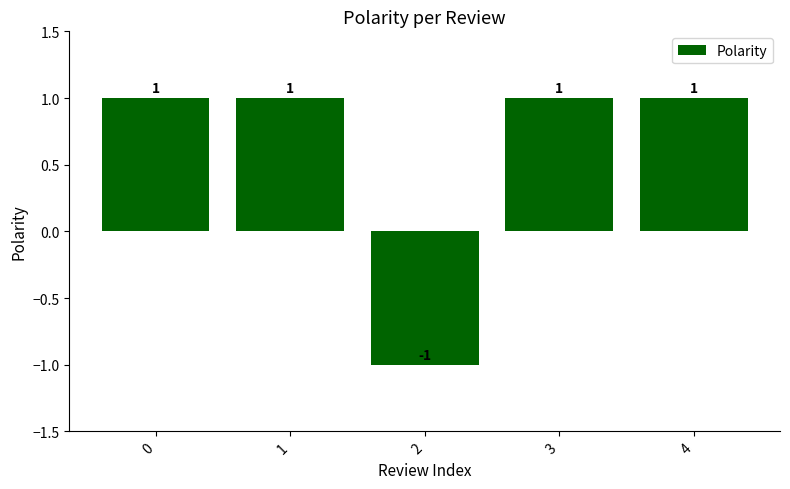

What is the value of the 1st bar from the left?

1